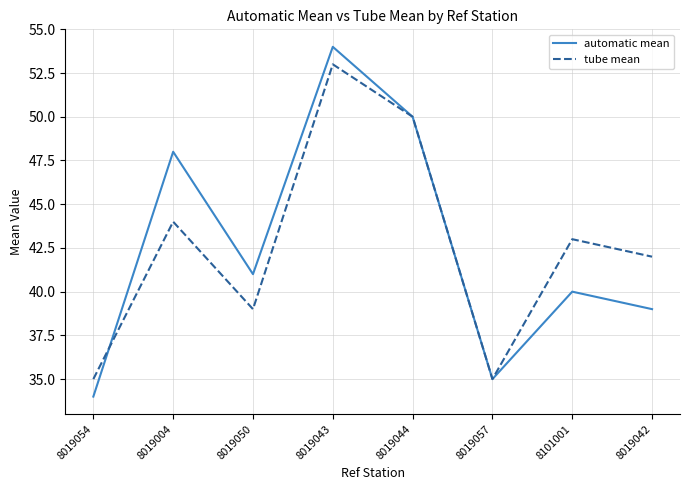

Between which two adjacent categories do automatic mean and tube mean first intersect?

8019054 and 8019004